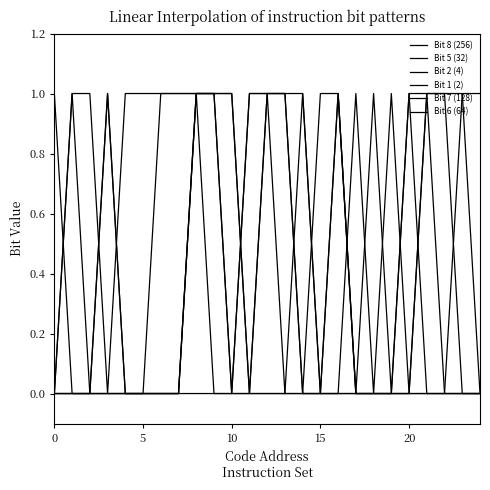

At how many categories does at least one series exceed 0?

25